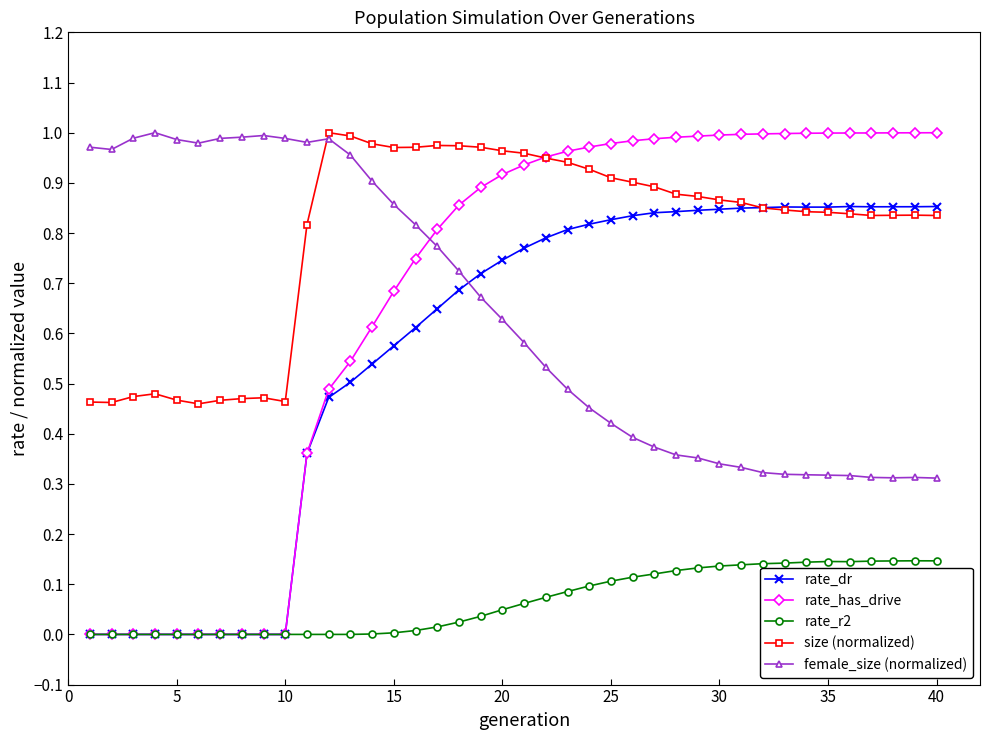

Which series has the largest range (max minus min)?

rate_has_drive